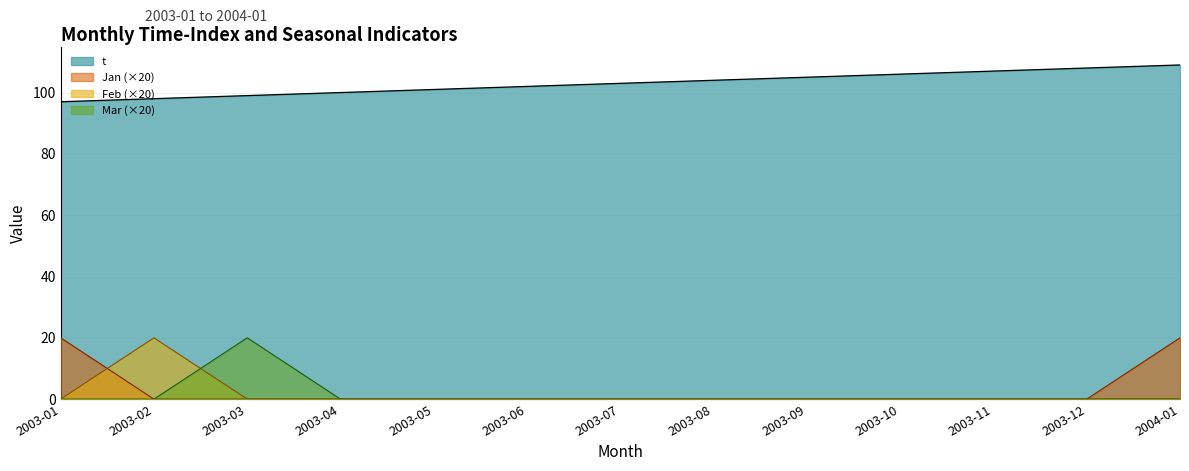

Rank the categories by t value from highest to lowest.

2004-01, 2003-12, 2003-11, 2003-10, 2003-09, 2003-08, 2003-07, 2003-06, 2003-05, 2003-04, 2003-03, 2003-02, 2003-01